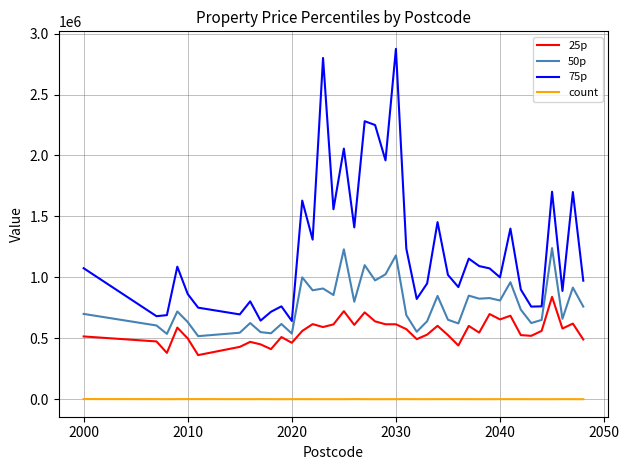

Which series has the largest total across all categories?

75p